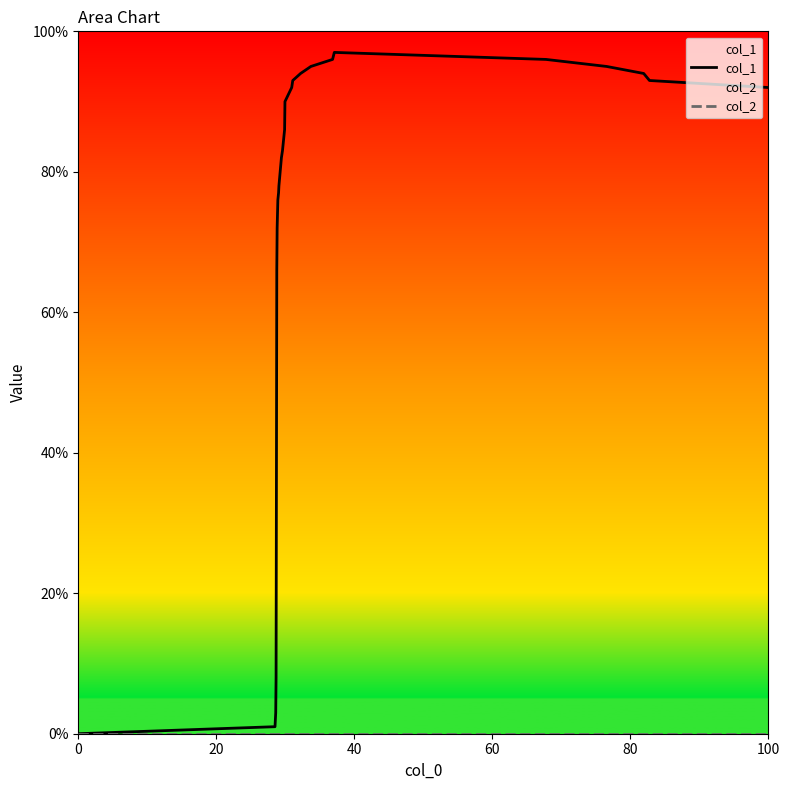

Which series has the largest range (max minus min)?

col_1